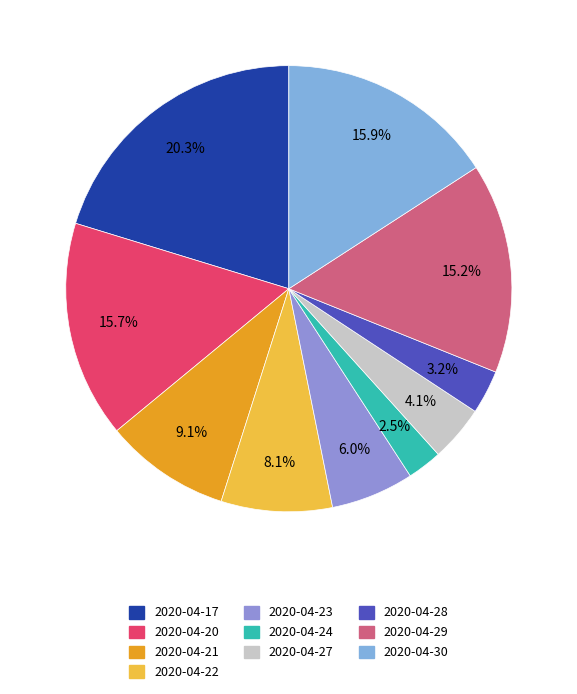

What is the smallest slice in the pie chart?

2020-04-24